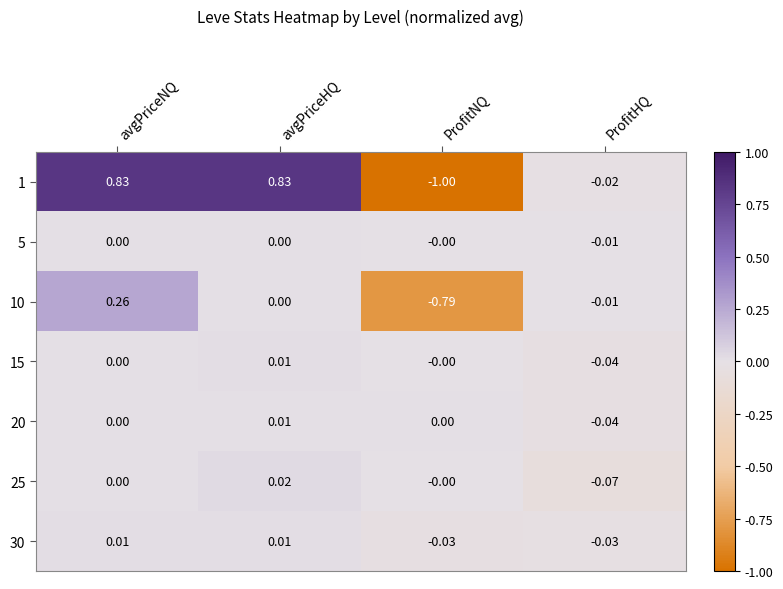

At which label does 10 first exceed 0?

avgPriceNQ